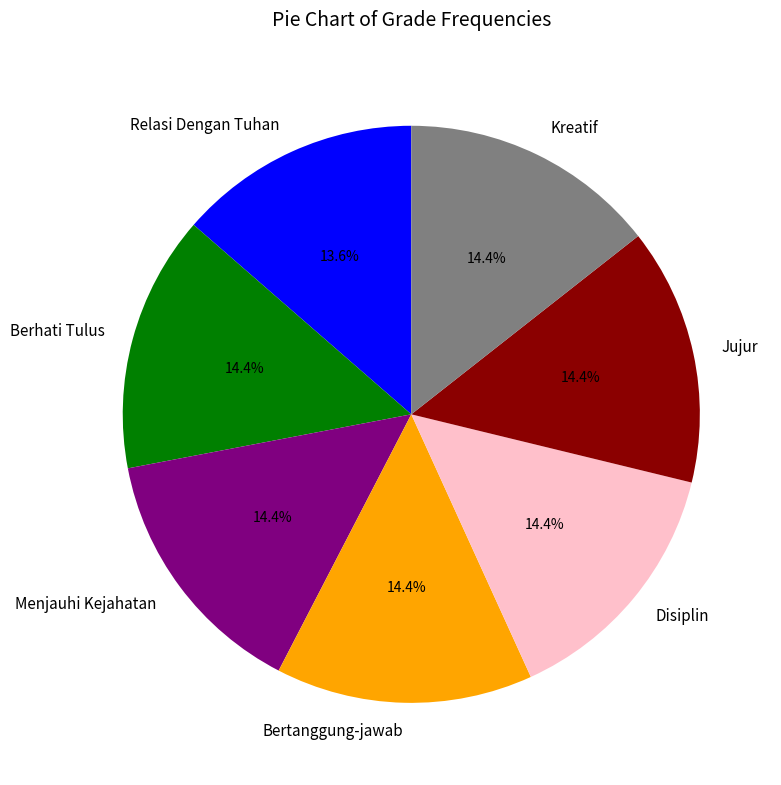

Does any single category account for the majority?

No